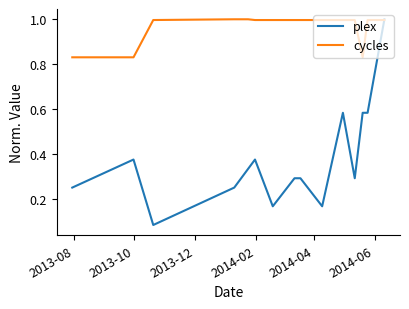

What is the maximum value shown in the chart?

1.0